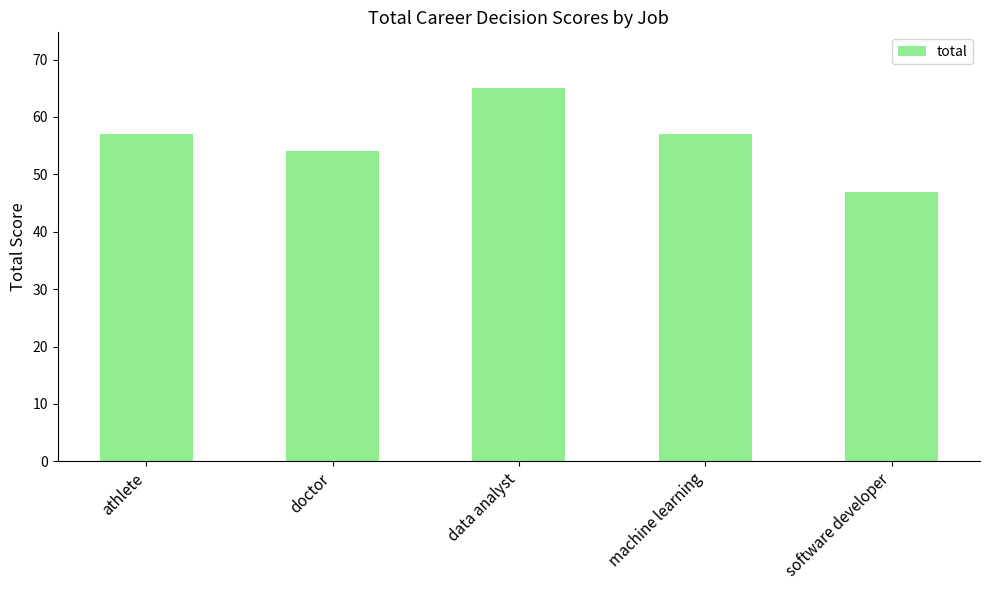

What is the label of the 3rd bar from the left?

data analyst